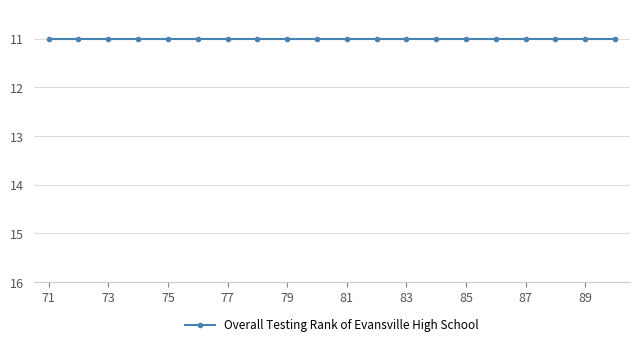

List the labels in order of value, smallest first.

71, 77, 83, 89, 72, 78, 84, 90, 73, 79, 85, 74, 80, 86, 75, 81, 87, 76, 82, 88